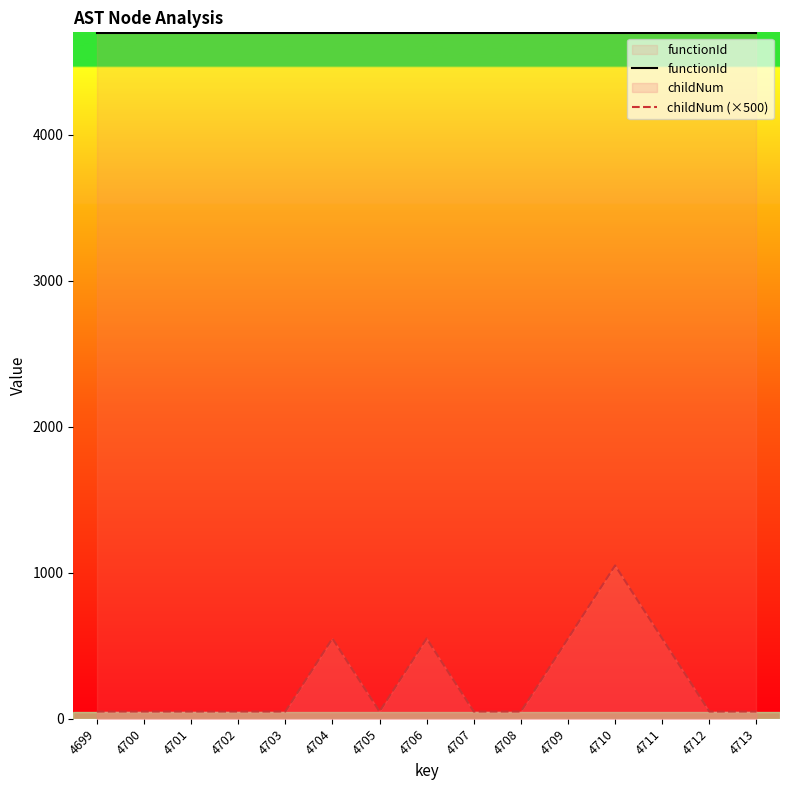

Where is the first local maximum for childNum (×500)?

4704